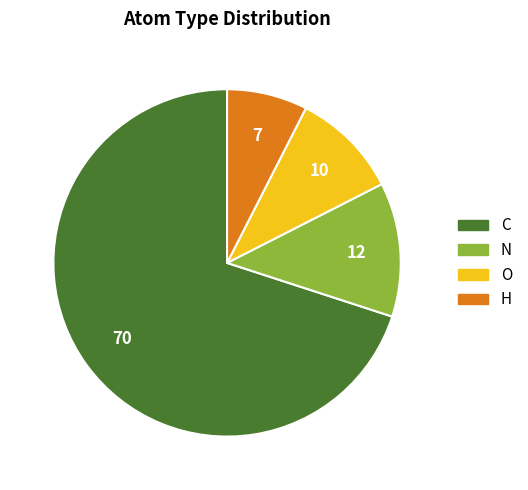

How many slices are in this pie chart?

4